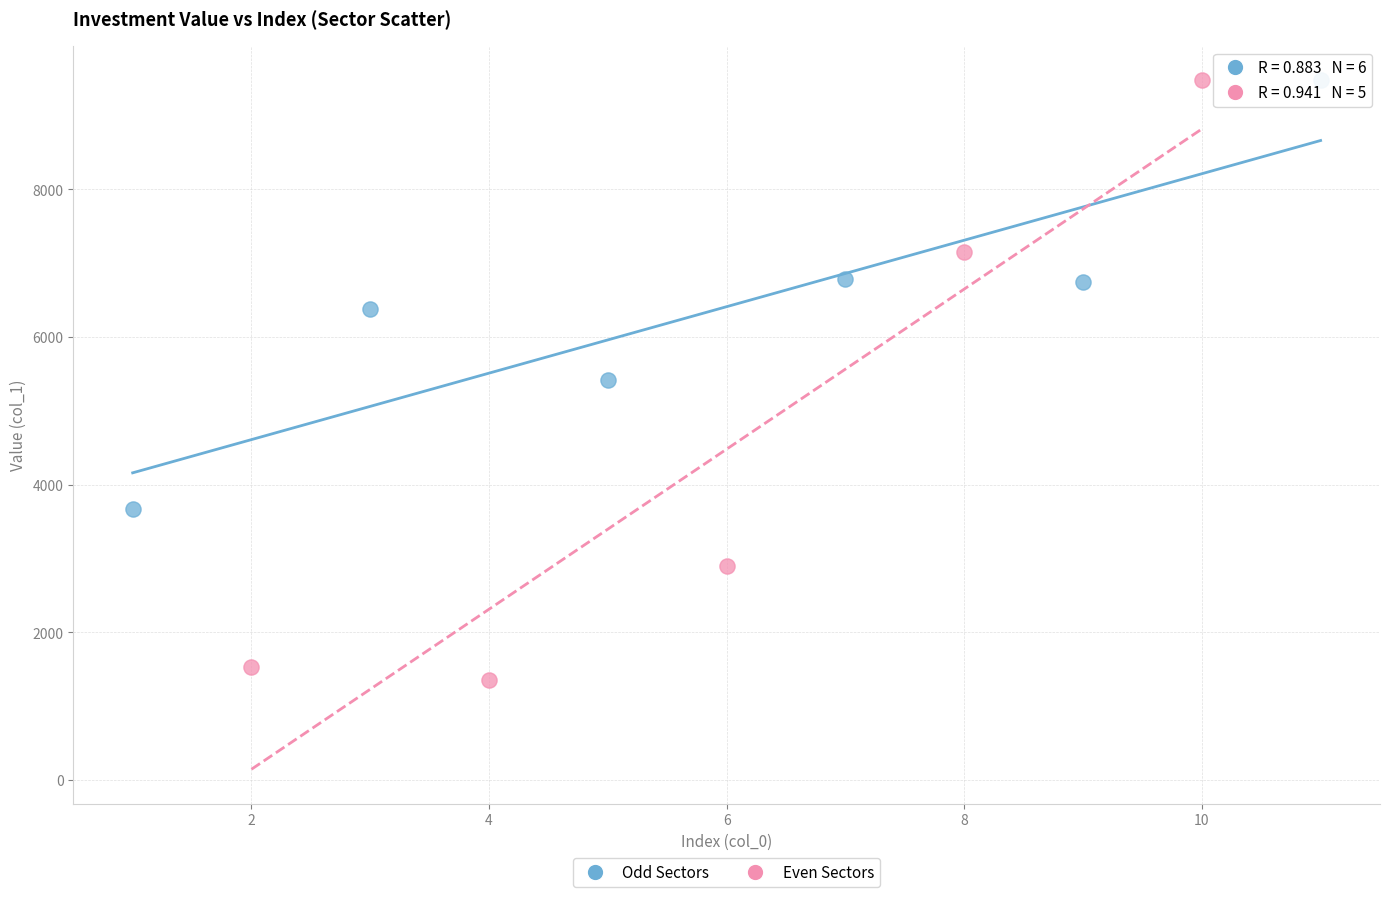

Which series has the widest spread of Y values?

Even Sectors